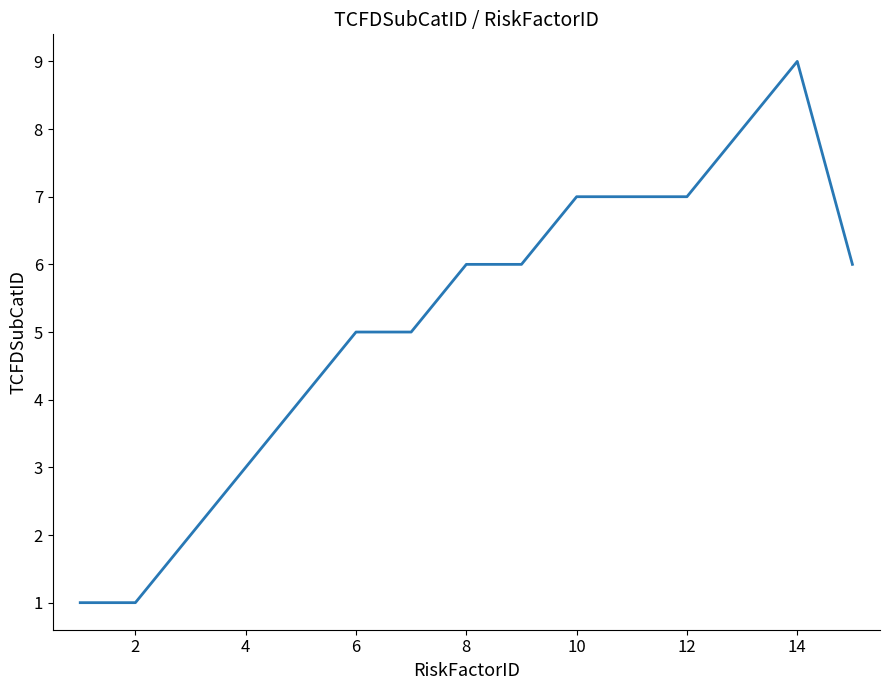

What is the greatest value displayed?

9